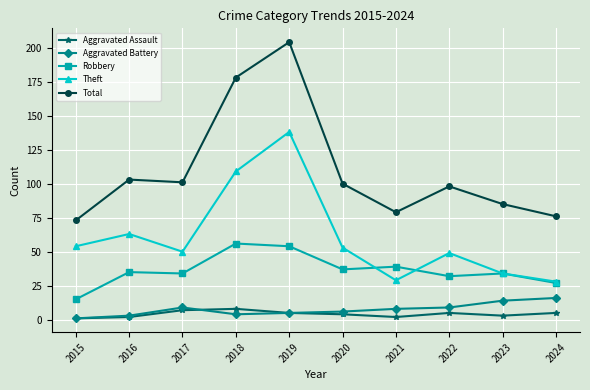

List the series in order of their peak value, lowest first.

Aggravated Assault, Aggravated Battery, Robbery, Theft, Total